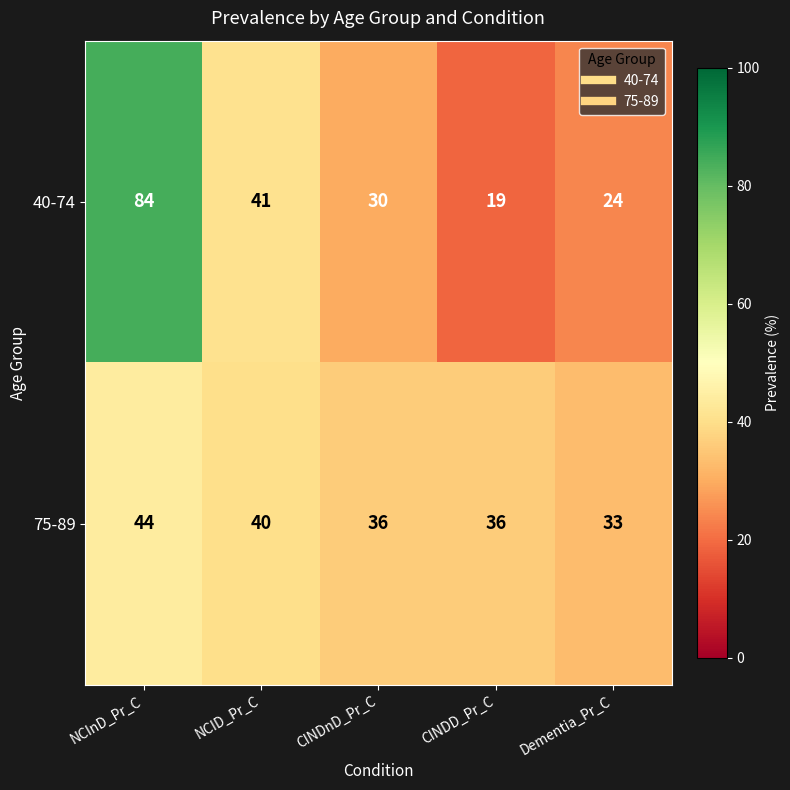

What is the maximum value for 40-74?

84